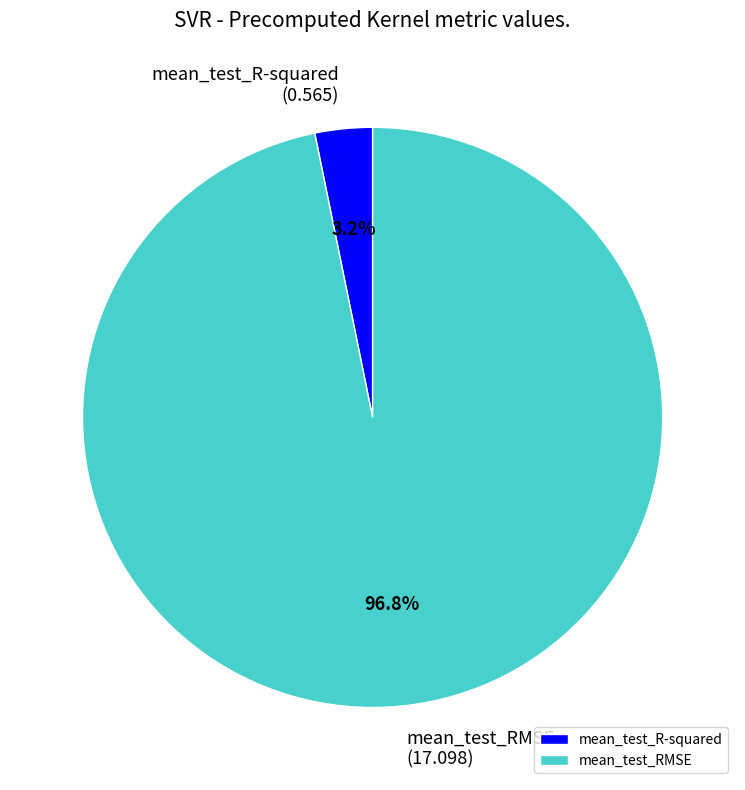

To the nearest percent, what portion does mean_test_RMSE represent?

97%